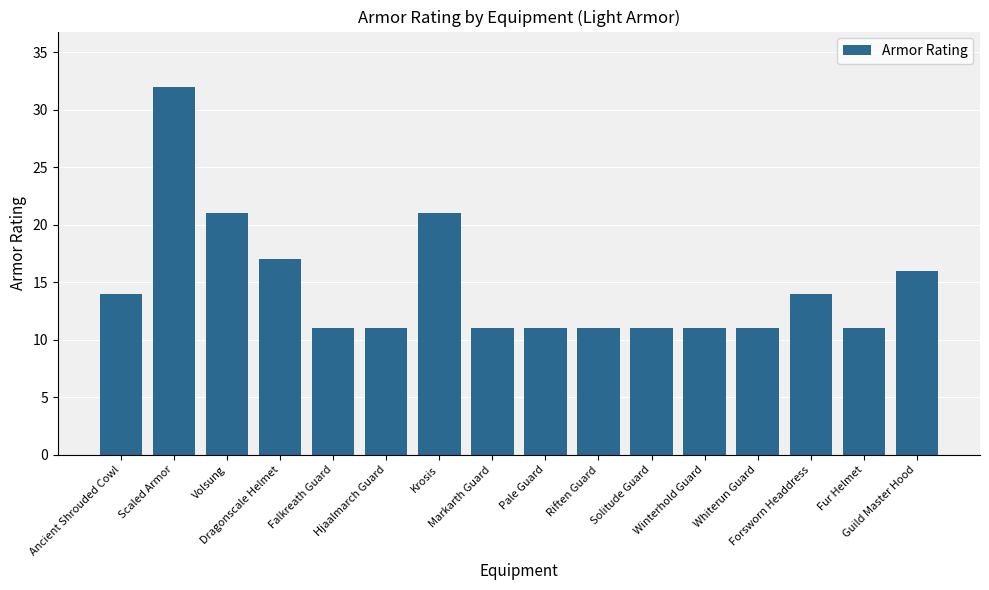

Reading left to right, transcribe all the data shown in this chart.

14	32	21	17	11	11	21	11	11	11	11	11	11	14	11	16